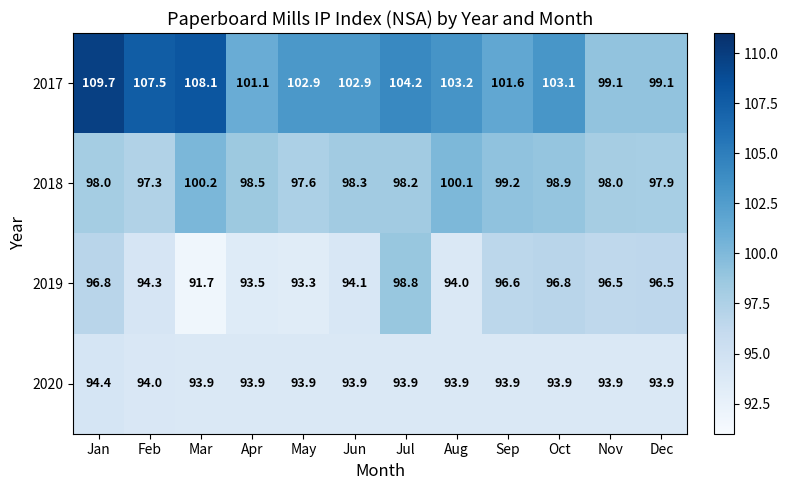

How many data points does each series have?

12